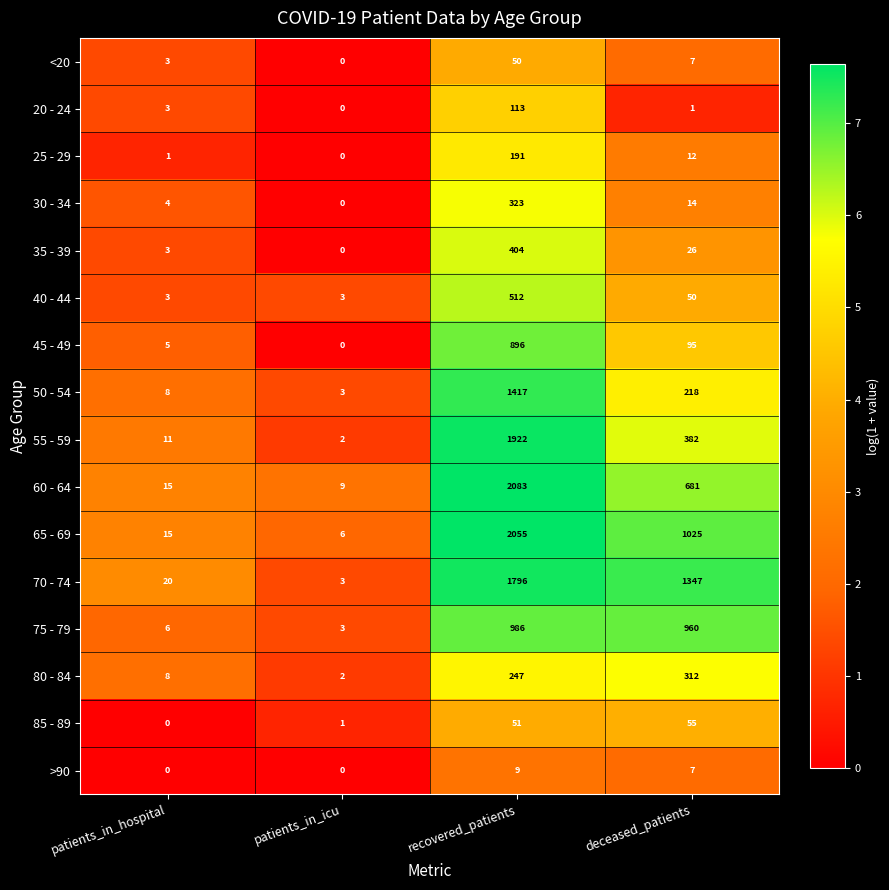

At which label is 45 - 49 closest to 448?

deceased_patients